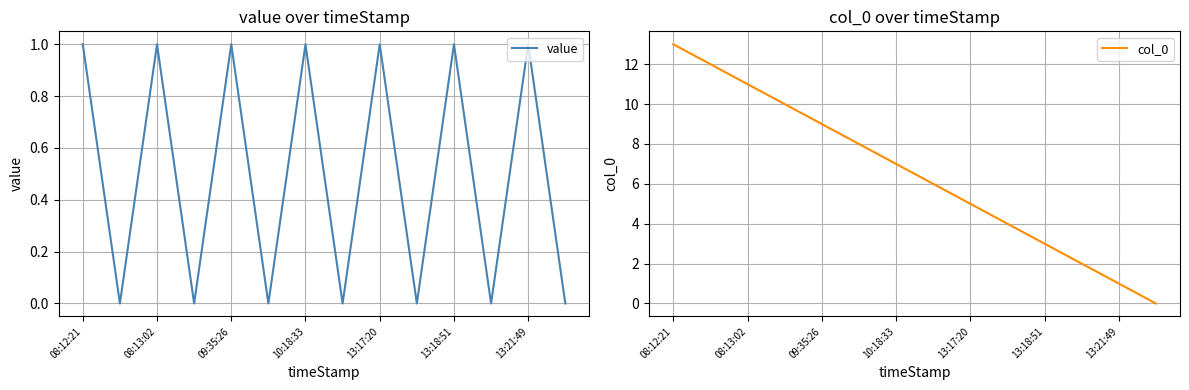

The value series shows 1 at 08:12:21. True or false?

True